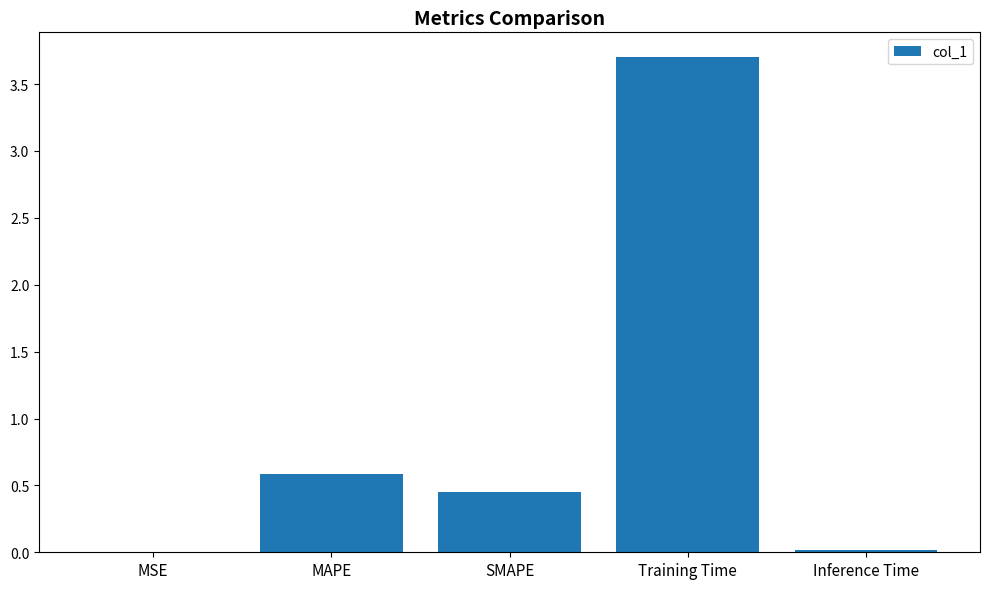

Between SMAPE and MSE, which is larger?

SMAPE